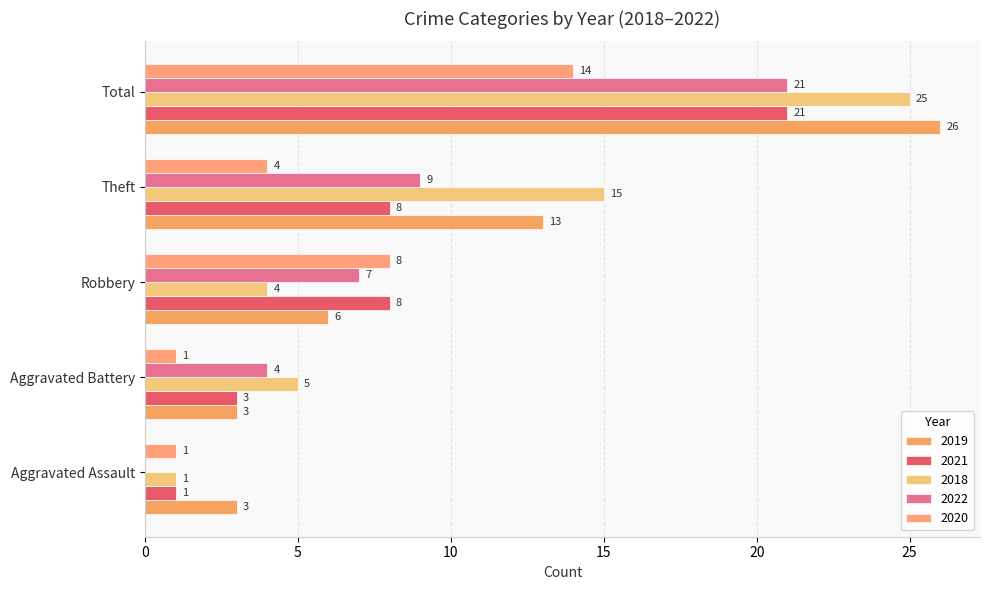

How many distinct data groups are displayed?

5